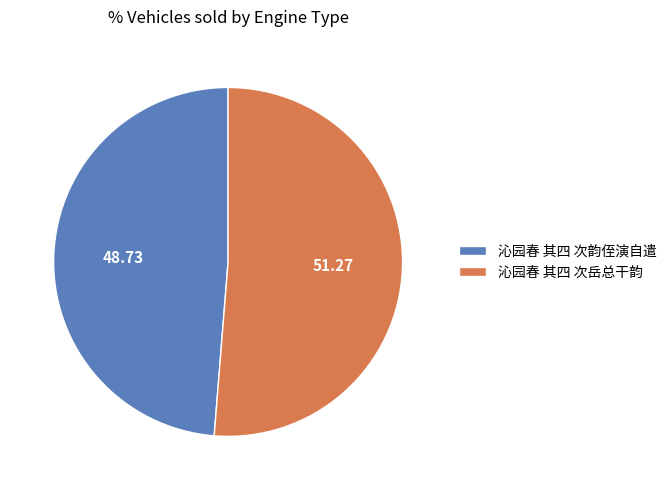

Approximately how many times larger is the value at 沁园春 其四 次韵侄演自遣 compared to 沁园春 其四 次岳总干韵?

1.0